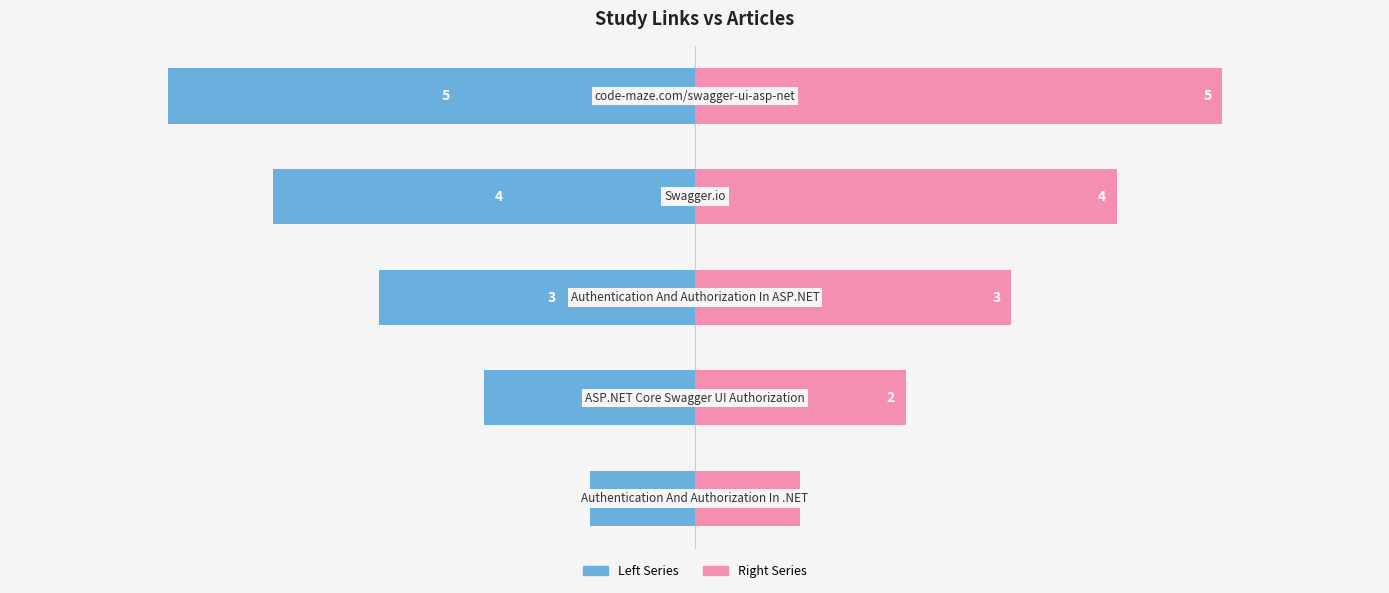

The Study Links (Left) series shows -2 at −2. True or false?

False